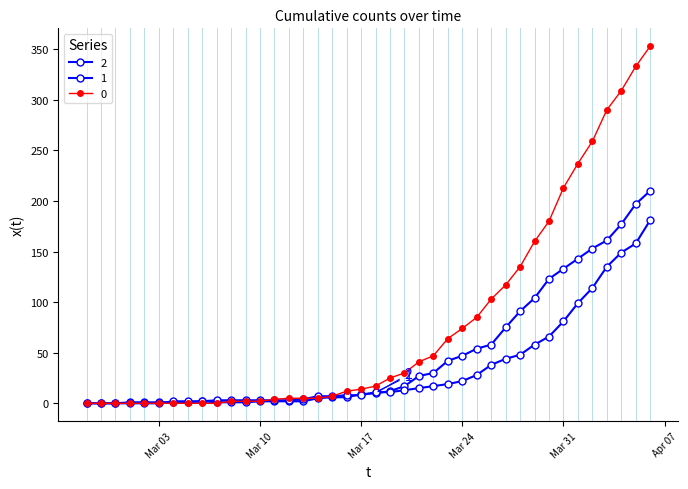

Is this an area chart (filled region under the line)?

No